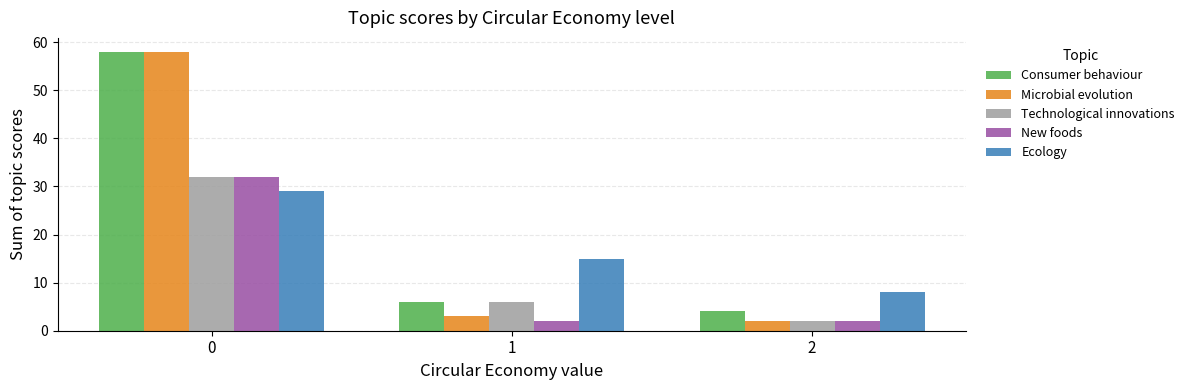

Which series changed the most between 0 and 2?

Microbial evolution